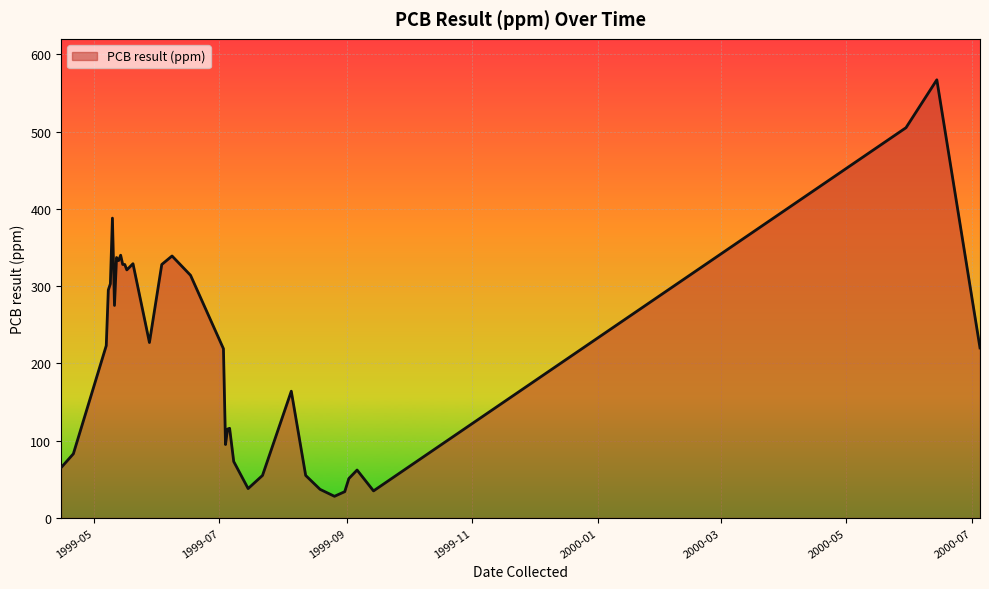

What is the greatest value displayed?

567